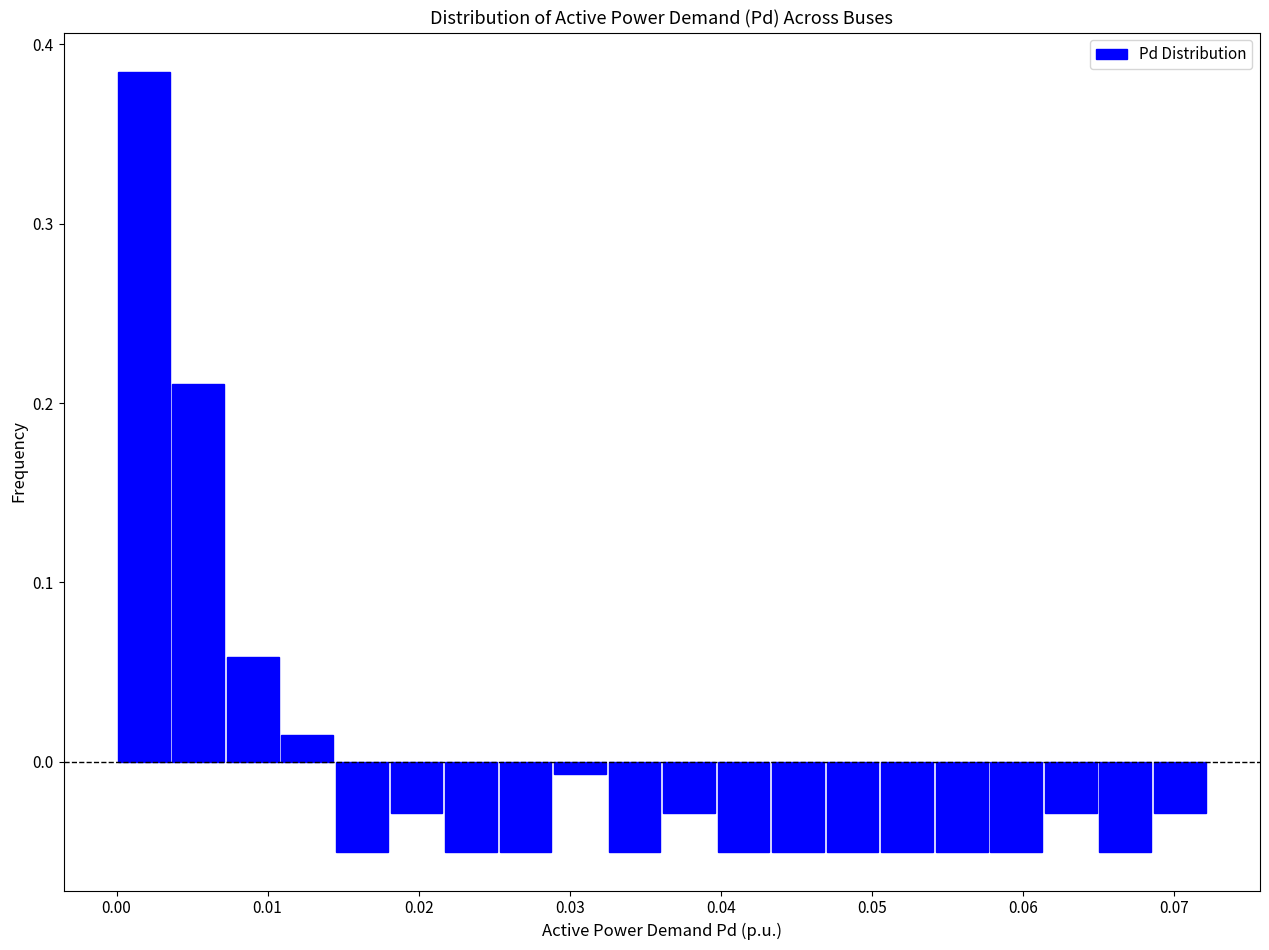

Around what value on the x-axis is the tallest bar? Give the approximate position of its centre, as read against the axis.

0.002